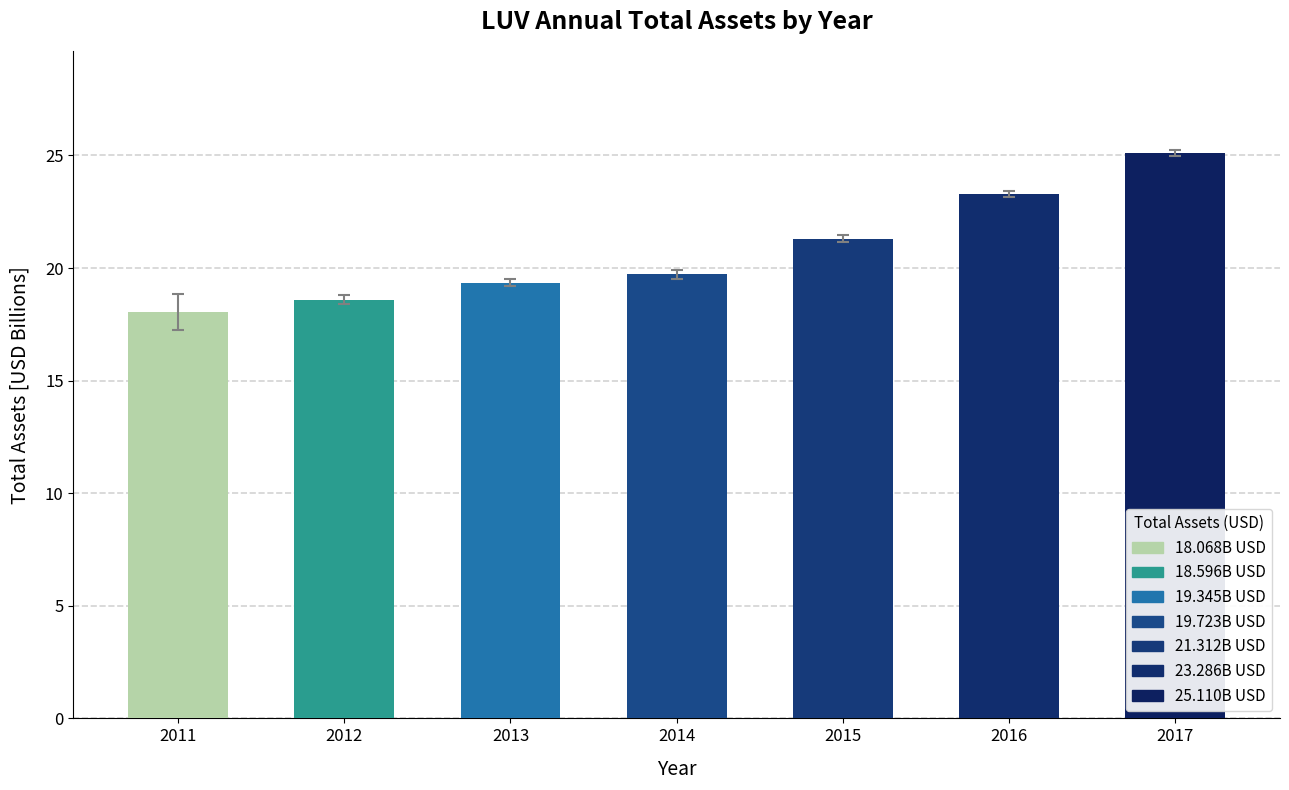

How many bars are there in total?

7